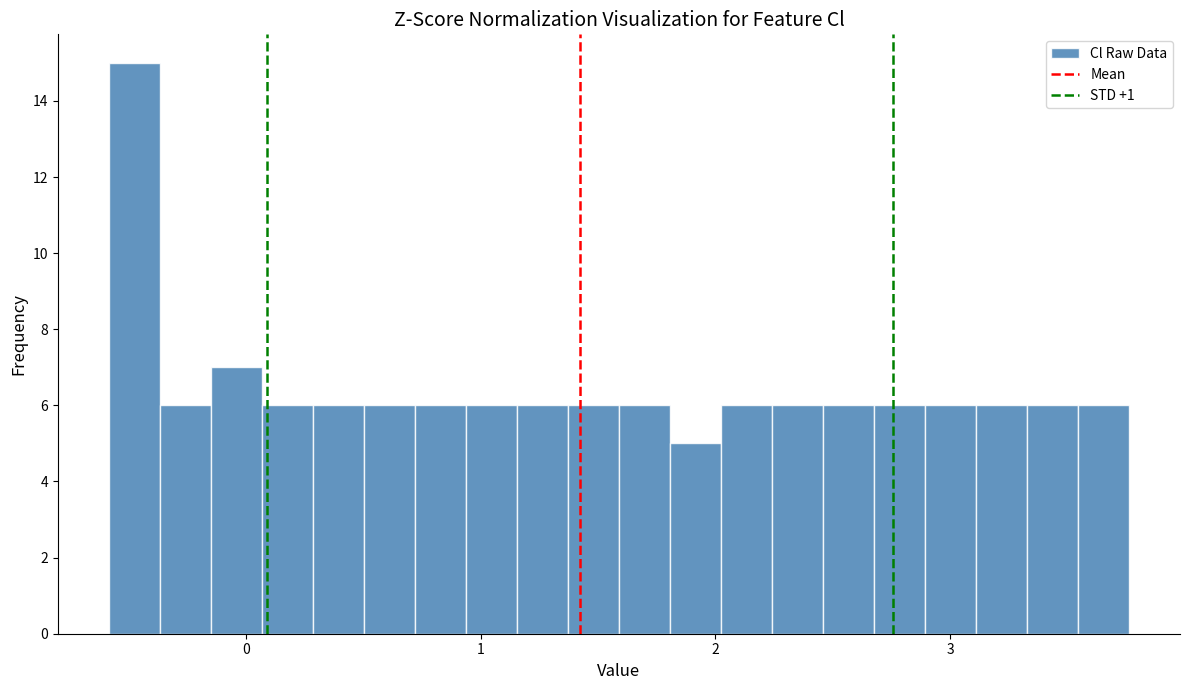

Read against the x-axis, roughly where is the centre of the tallest bar?

-0.5